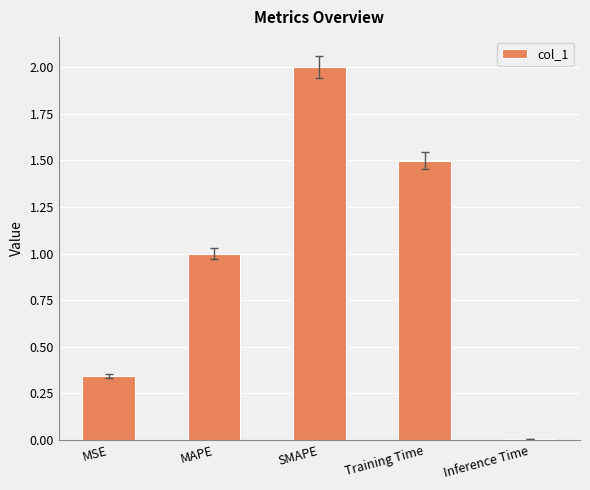

What is the change in value from SMAPE to Inference Time?

-2.0